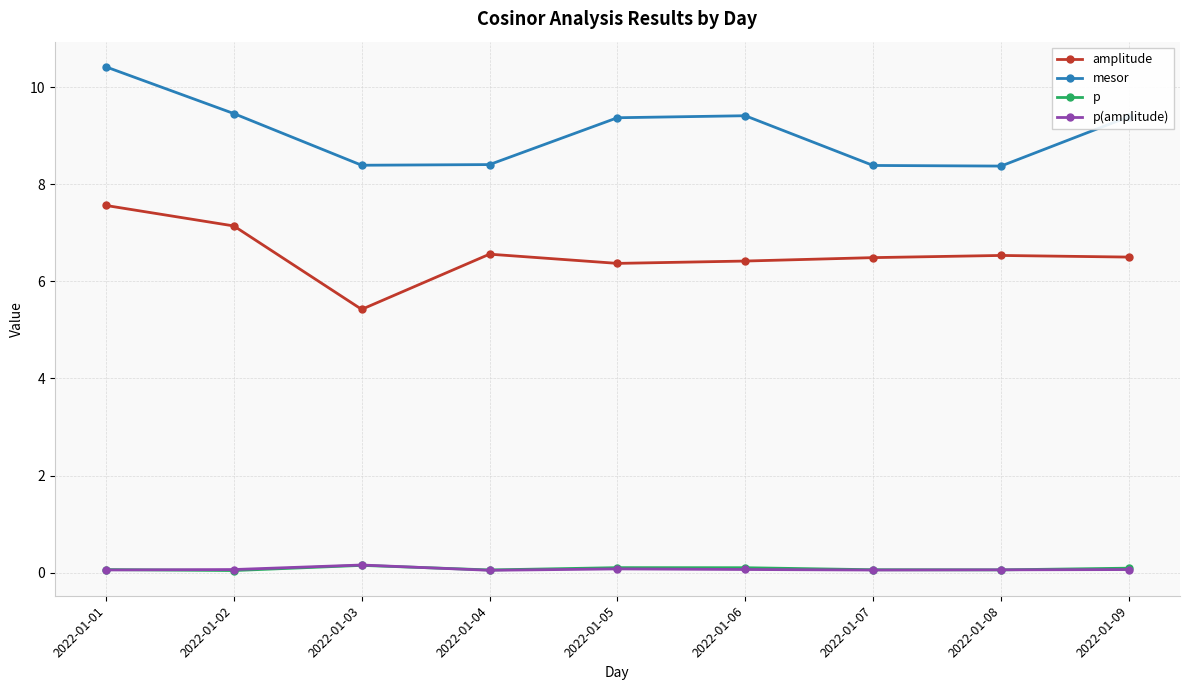

In mesor, how many points are lower than both neighbors (excluding endpoints)?

2